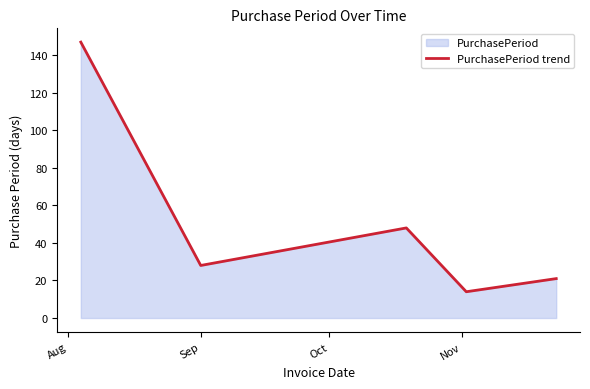

Reading left to right, transcribe all the data shown in this chart.

147	28	48	14	21